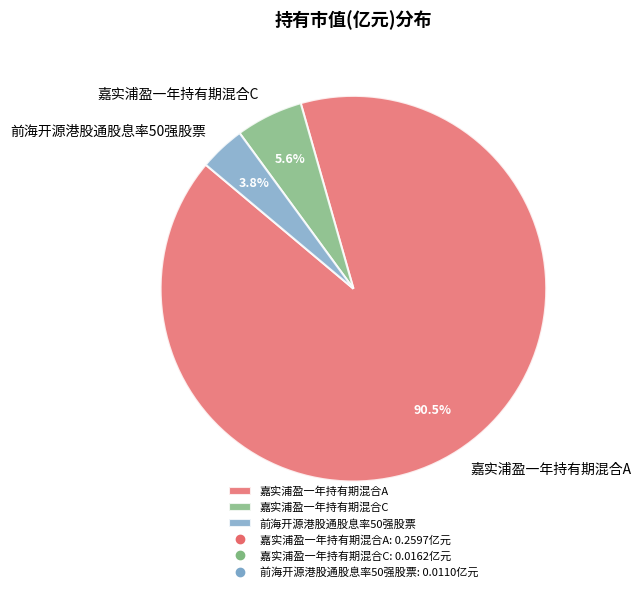

What is the smallest slice in the pie chart?

前海开源港股通股息率50强股票